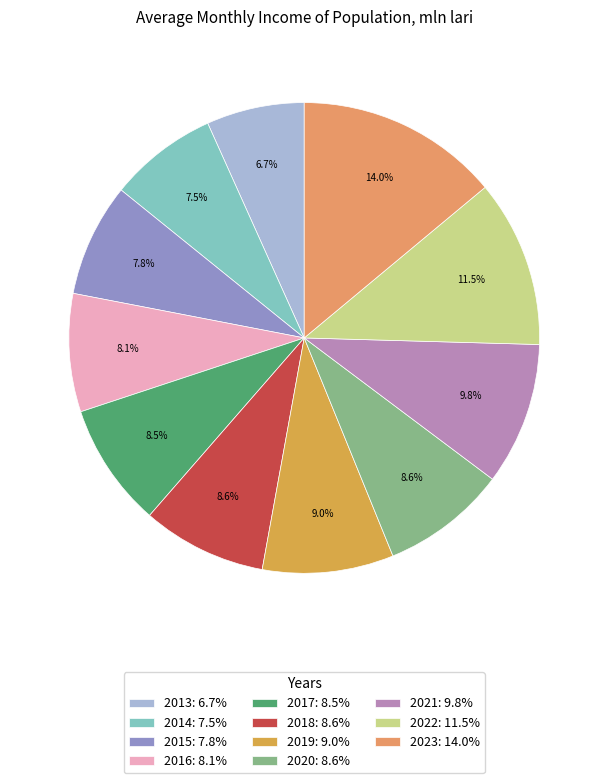

Does 2014 represent more than half of the total?

No